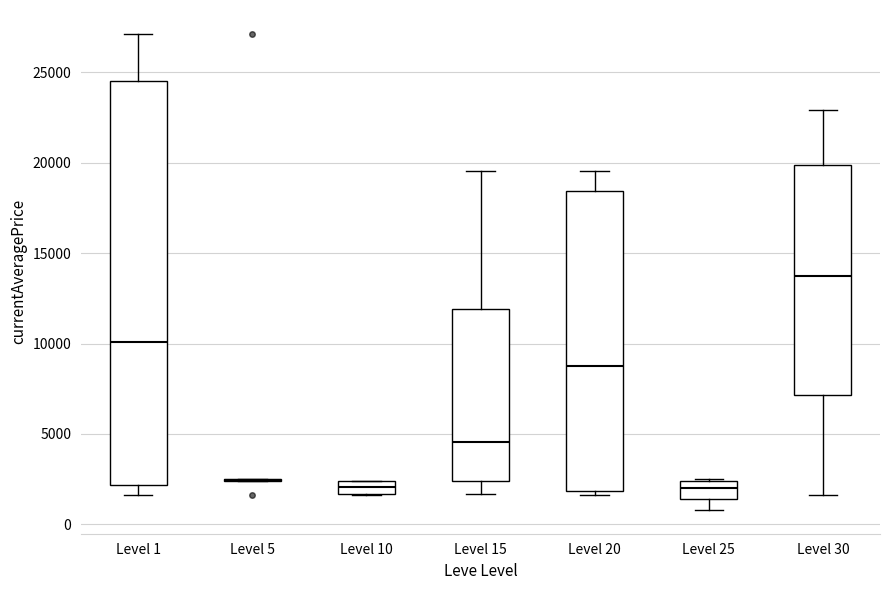

Comparing the boxes themselves (not the whiskers), which one is the tallest?

Level 1